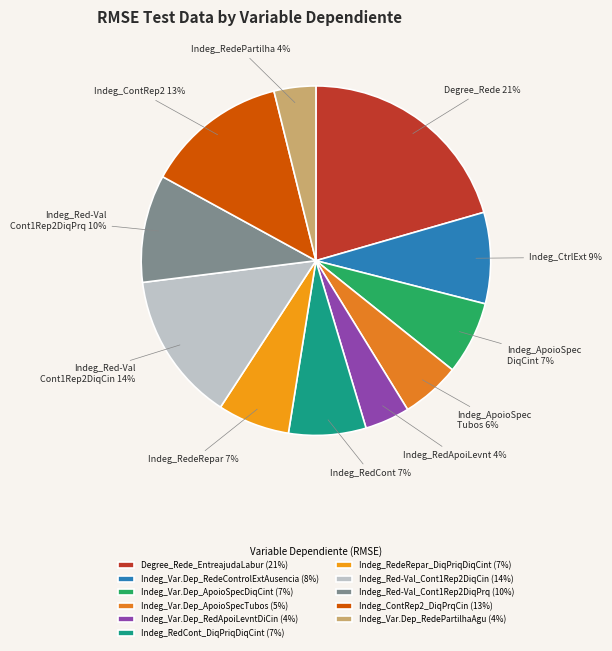

Between Degree_Rede_EntreajudaLabur and Indeg_Red-Val_Cont1Rep2DiqPrq, which is larger?

Degree_Rede_EntreajudaLabur